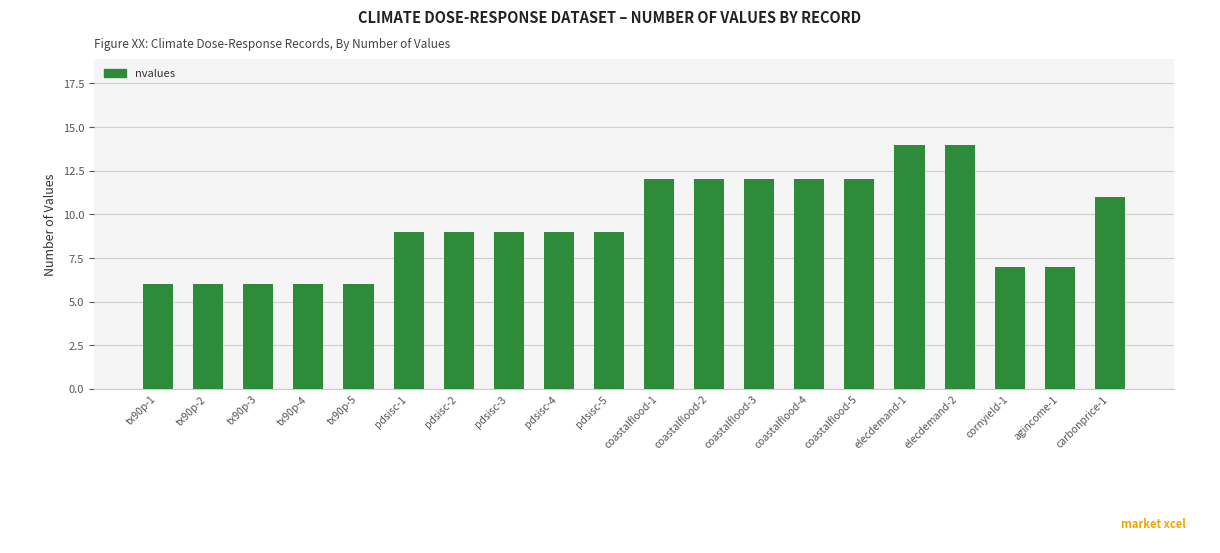

Does the chart contain stacked bars?

No